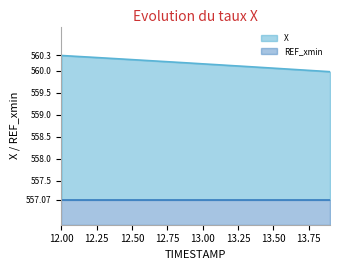

True or false: there are more than 0 points higher than both neighbors.

False